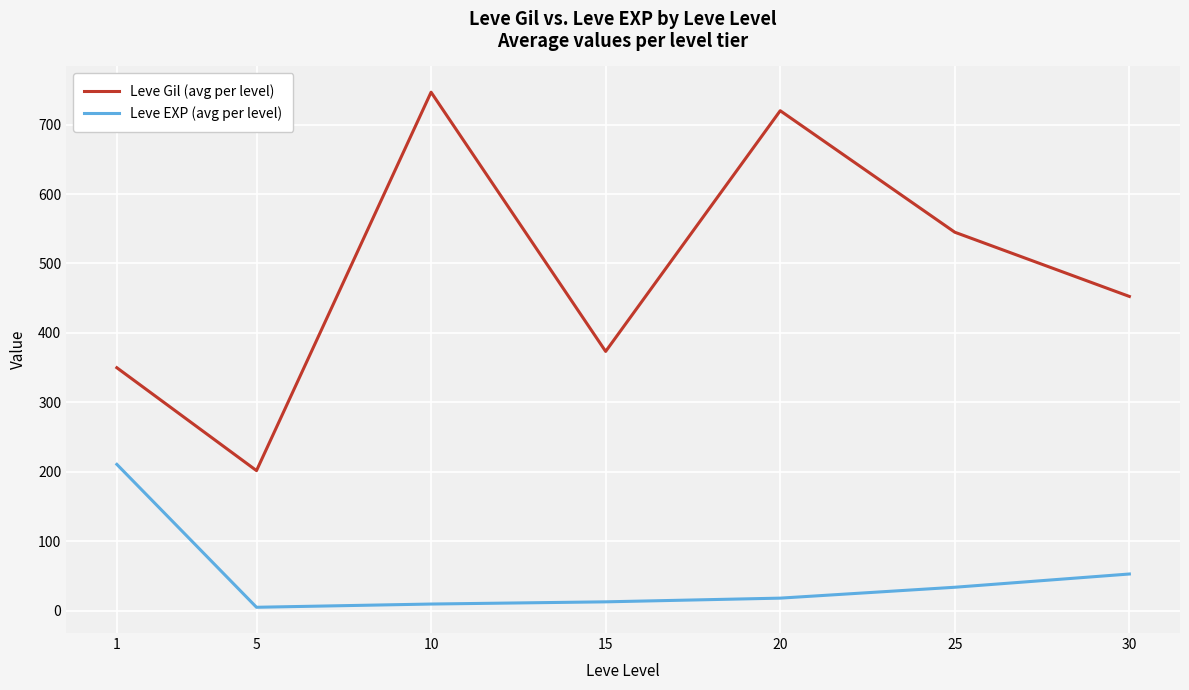

Does the chart have visible grid lines?

Yes